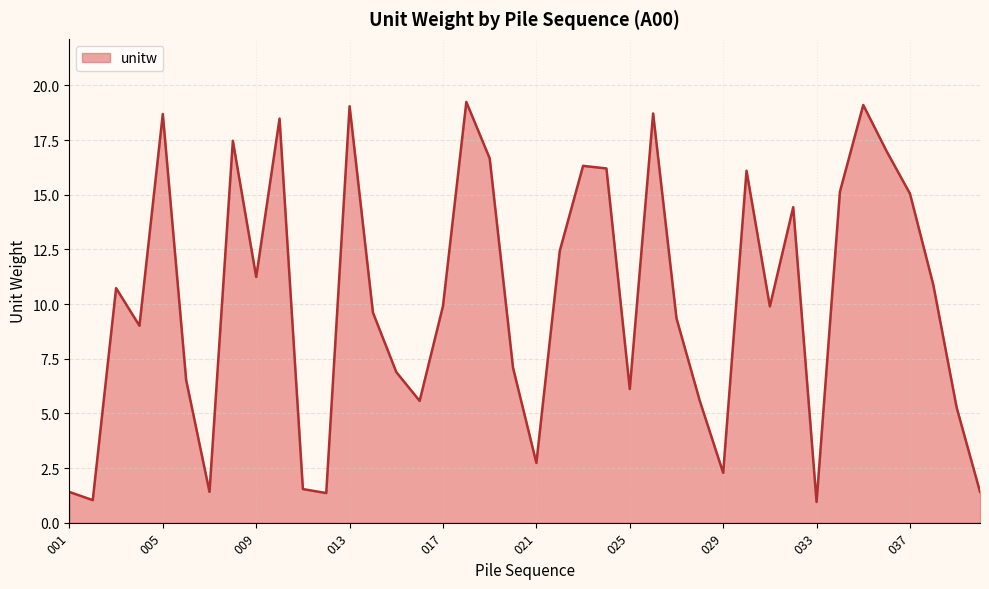

What is the maximum value shown in the chart?

19.2